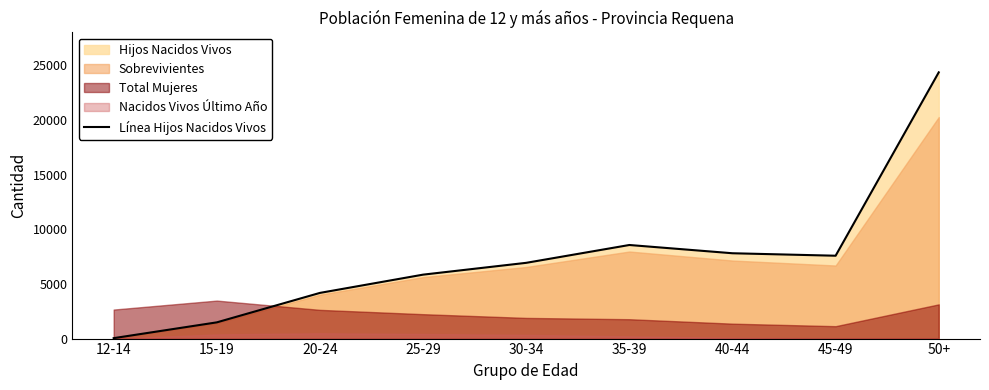

Which has a higher value, 30-34 or 35-39?

35-39